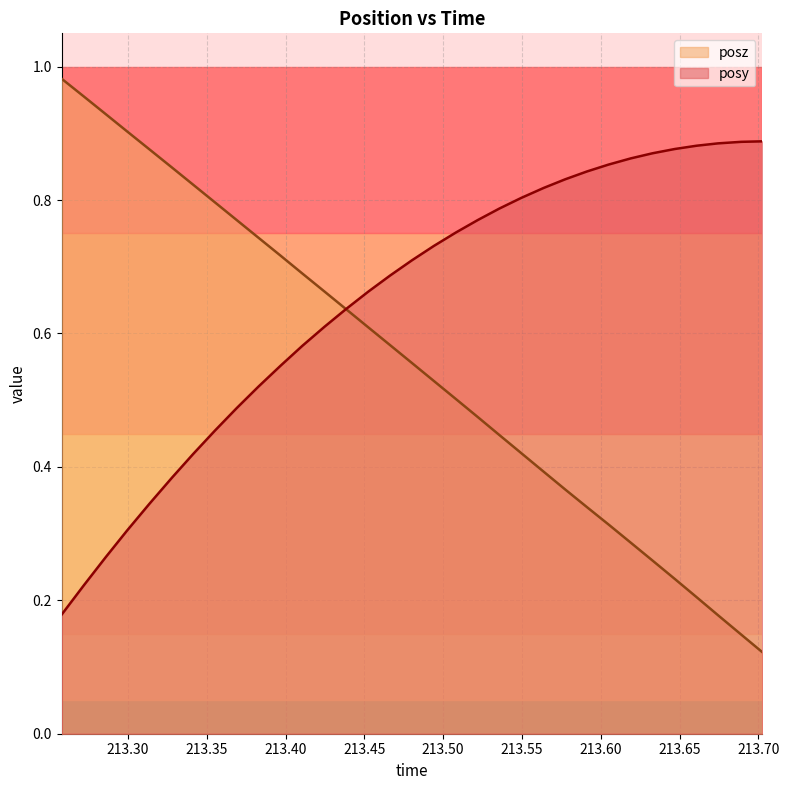

At how many categories does at least one series exceed 0?

33